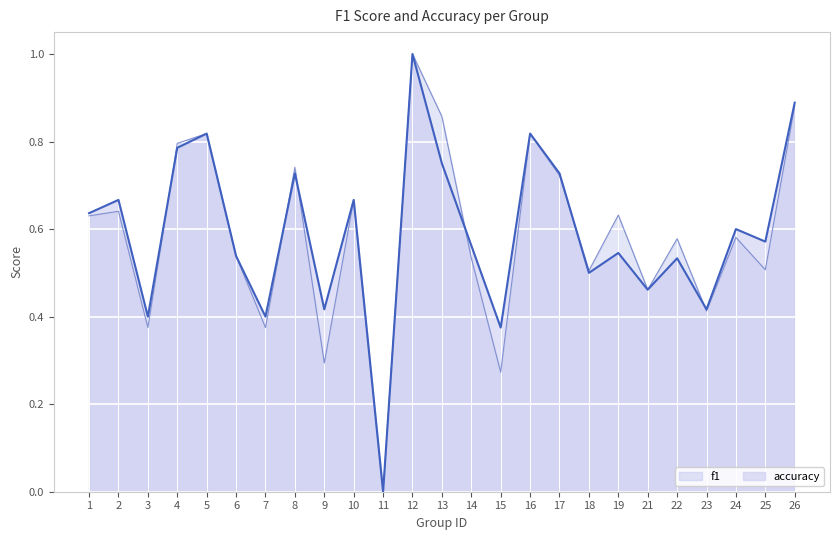

True or false: accuracy and f1 intersect in this chart.

True